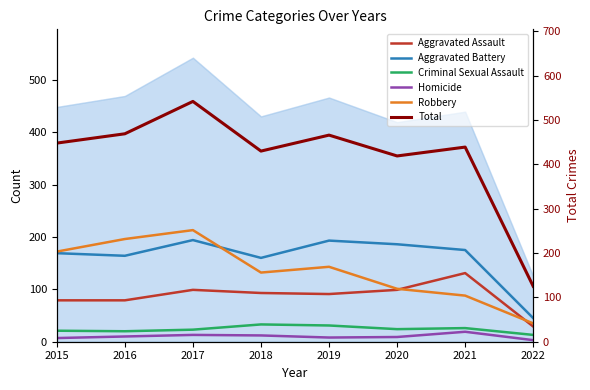

What is the highest value of the Aggravated Battery series?

194